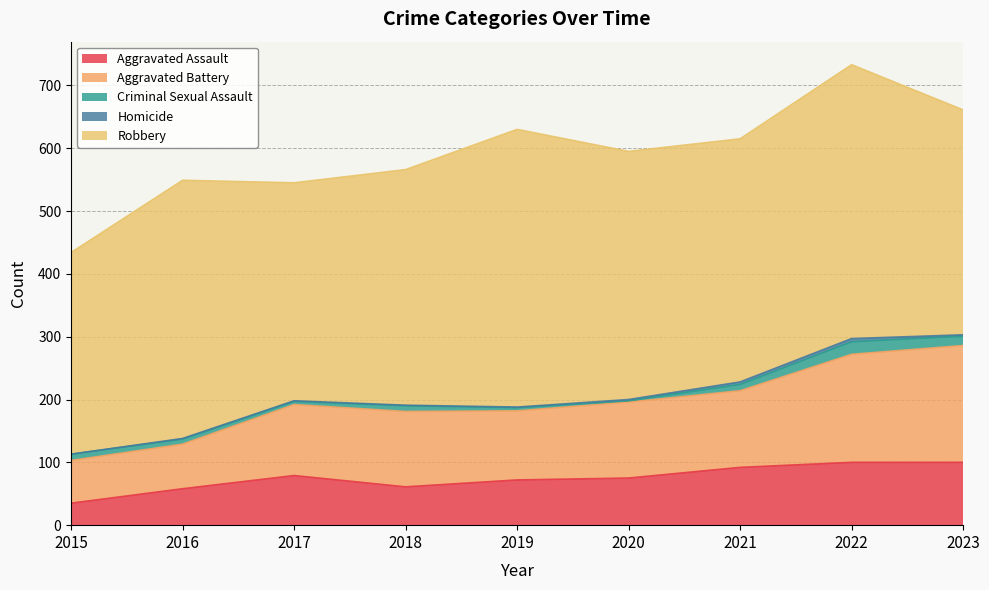

Does the chart display data point markers on the line(s)?

No